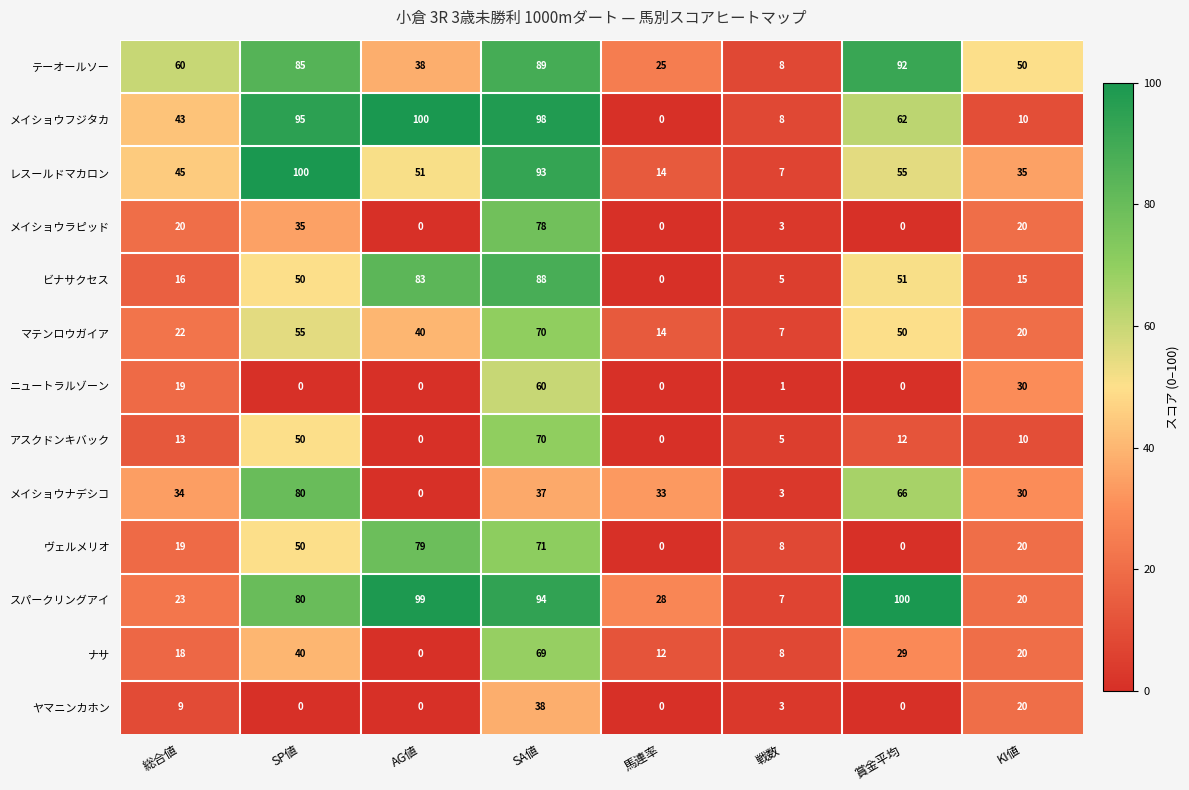

Count the number of categories in the chart.

8